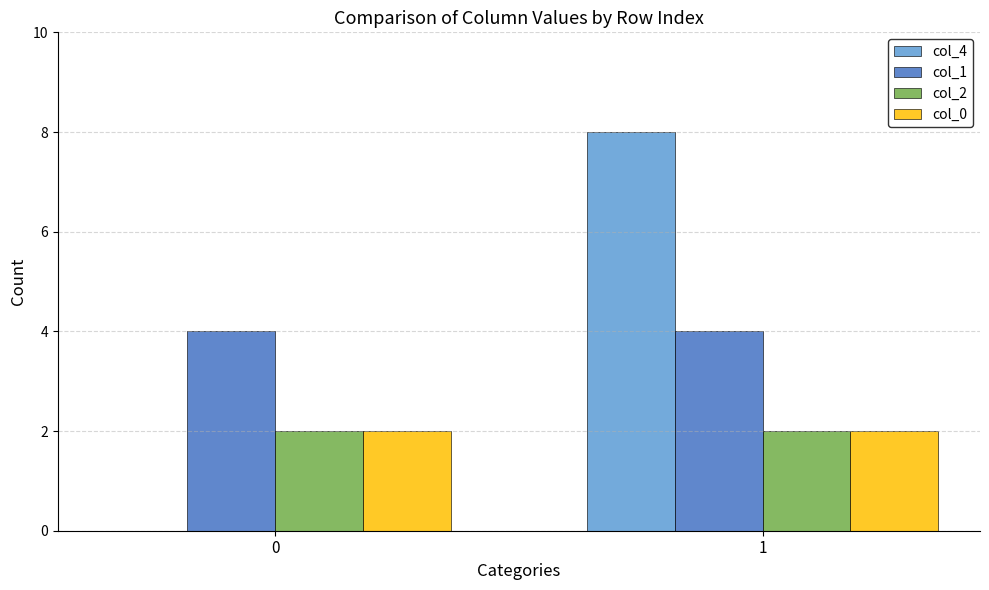

At which category does the chart reach its peak across all series?

1